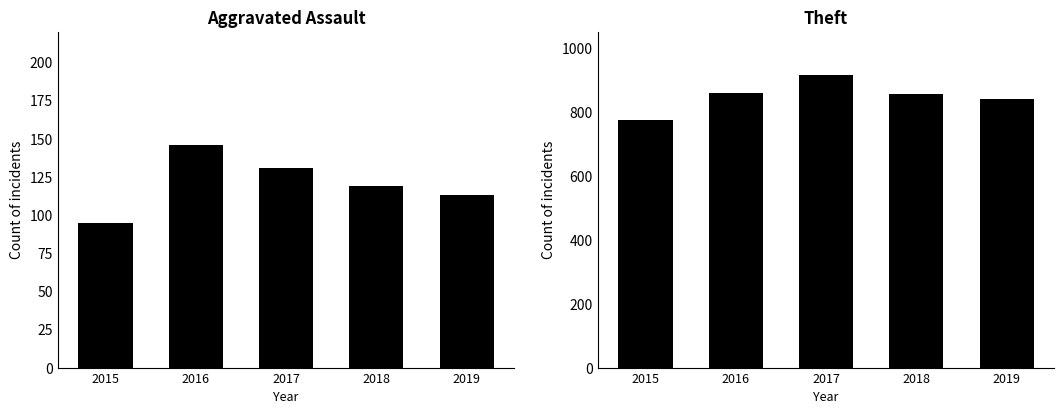

How many groups of bars are there?

10